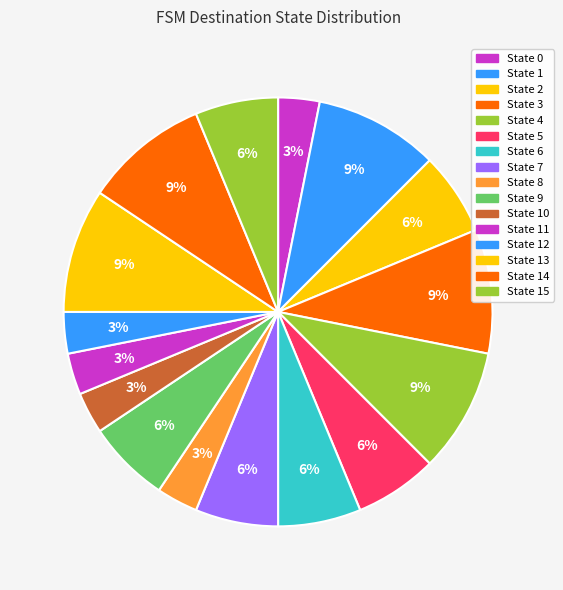

Does any single category account for the majority?

No